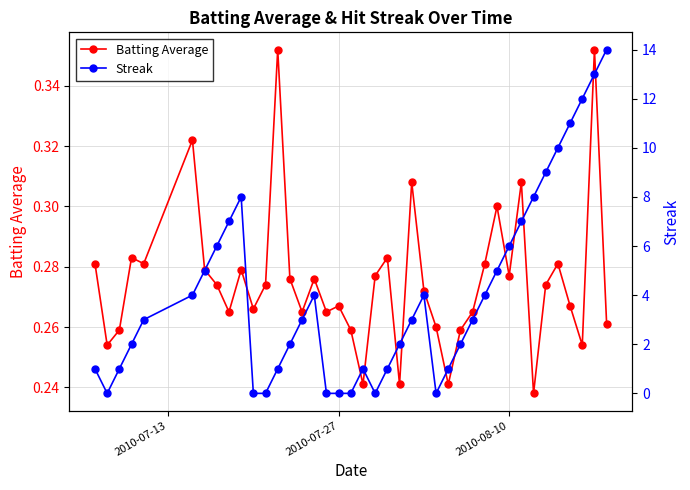

Is the value of Batting Average at 5 greater than the value of Streak at 37?

No